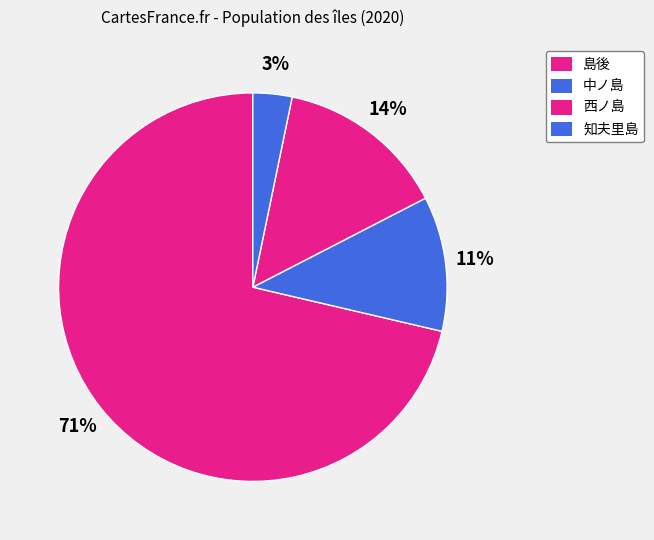

What is the largest slice in the pie chart?

島後